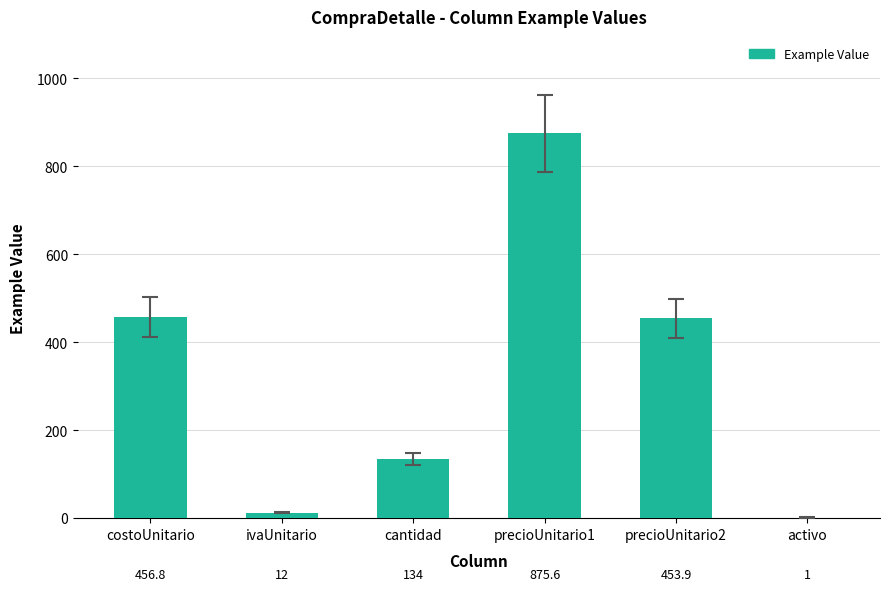

Where is the data nearest to the value 438?

precioUnitario2